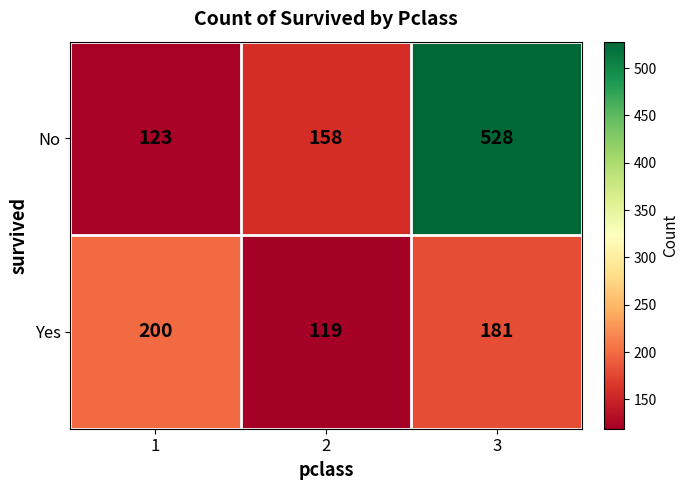

What is the sum of the Yes values at 2 and 3?

300